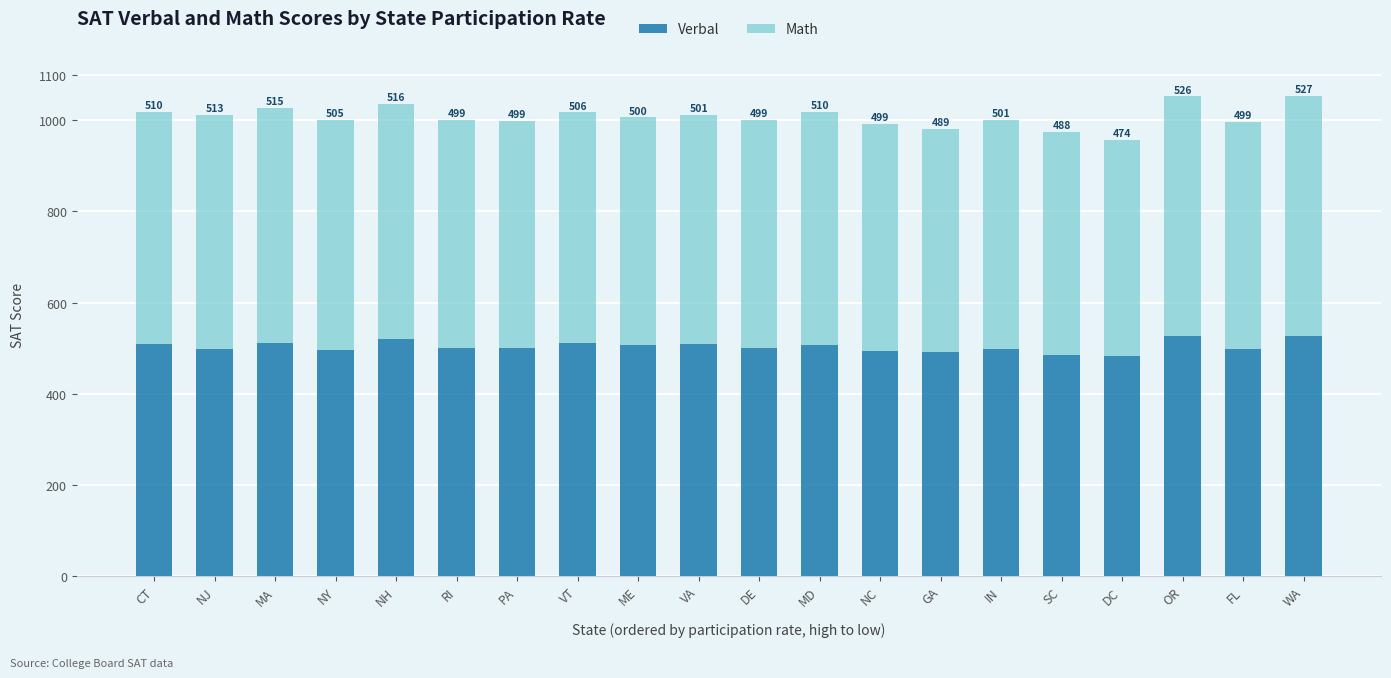

What is the average value of the Verbal series?

504